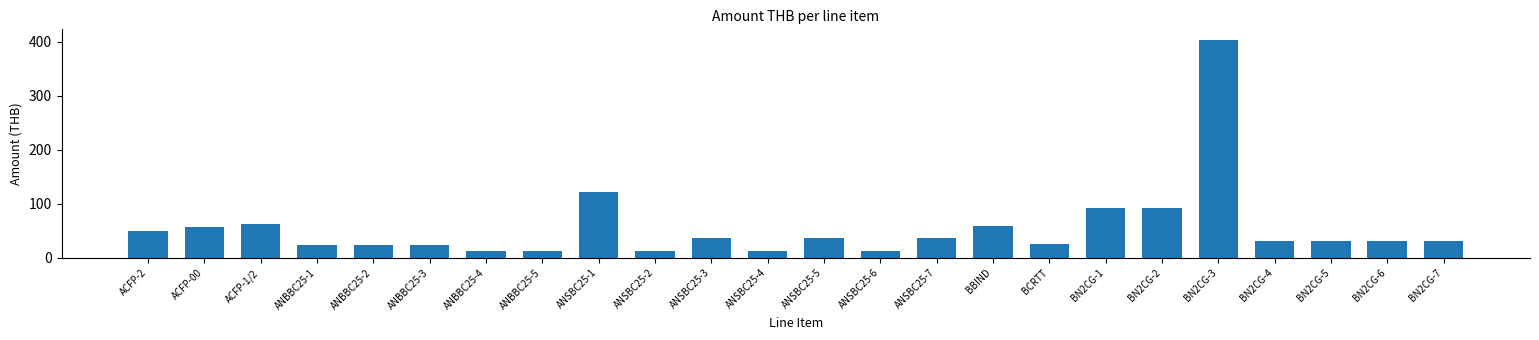

What is the change in value from ACFP-2 to BN2CG-6?

-18.7